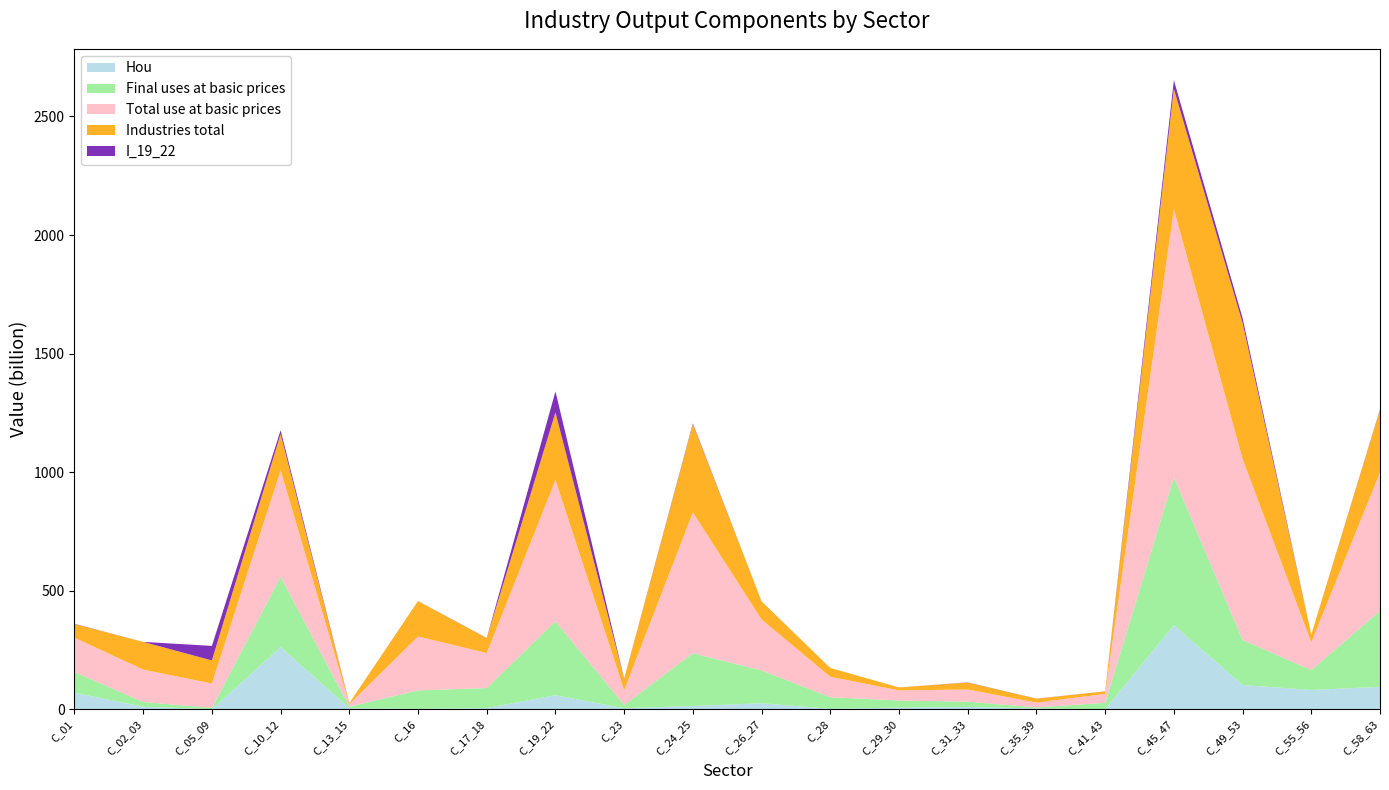

Reading left to right, what are all the values shown in this chart?

Hou: 69.8	11.0	0.0	262.6	4.5	1.7	5.1	59.3	4.3	13.8	25.5	2.1	6.9	9.9	3.5	0.0	355.0	102.5	81.5	94.7
Final uses at basic prices: 87.4	19.7	5.8	296.3	6.6	78.1	84.5	311.6	13.9	222.4	138.5	48.9	30.1	22.1	4.2	27.2	623.2	190.1	83.8	320.2
Total use at basic prices: 144.7	136.6	102.9	449.0	10.7	227.3	147.5	596.2	62.1	594.1	214.6	86.1	42.6	51.4	20.5	37.7	1130.7	763.4	116.7	583.7
Industries total: 57.3	116.9	97.1	152.6	4.1	149.2	63.0	284.6	48.2	371.7	76.1	37.2	12.5	29.3	16.3	10.5	507.5	573.3	33.0	263.6
I_19_22: 1.2	0.0	61.4	15.9	0.1	0.2	0.7	88.6	0.8	3.6	0.2	0.1	0.0	0.7	0.4	0.1	36.1	20.2	0.1	2.5